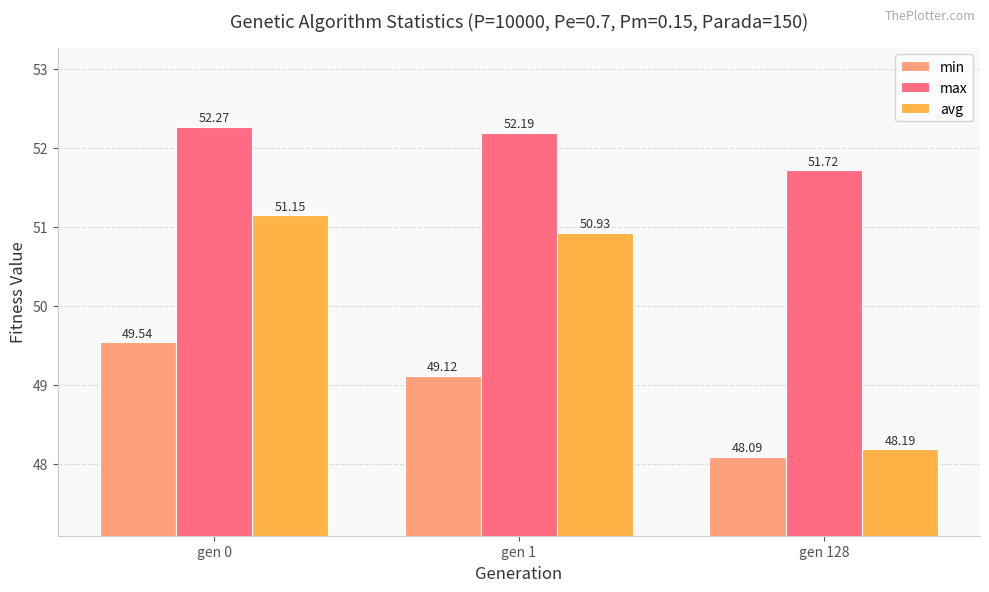

How many series are shown in this chart?

3